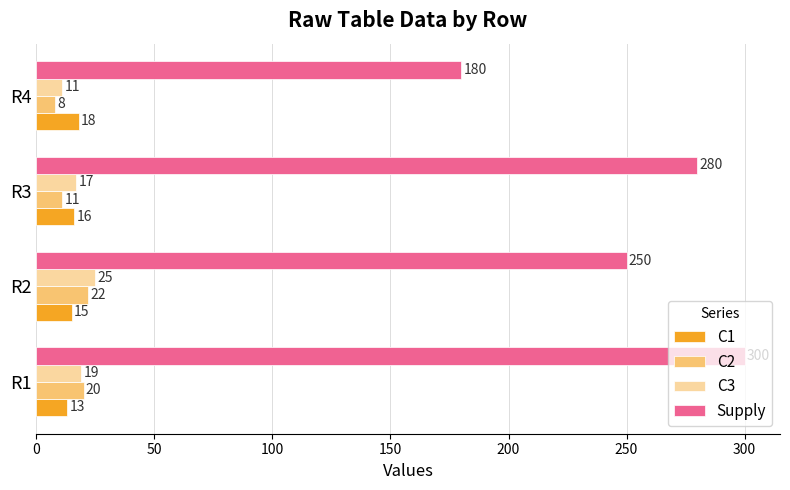

Which series has the widest spread of values?

Supply